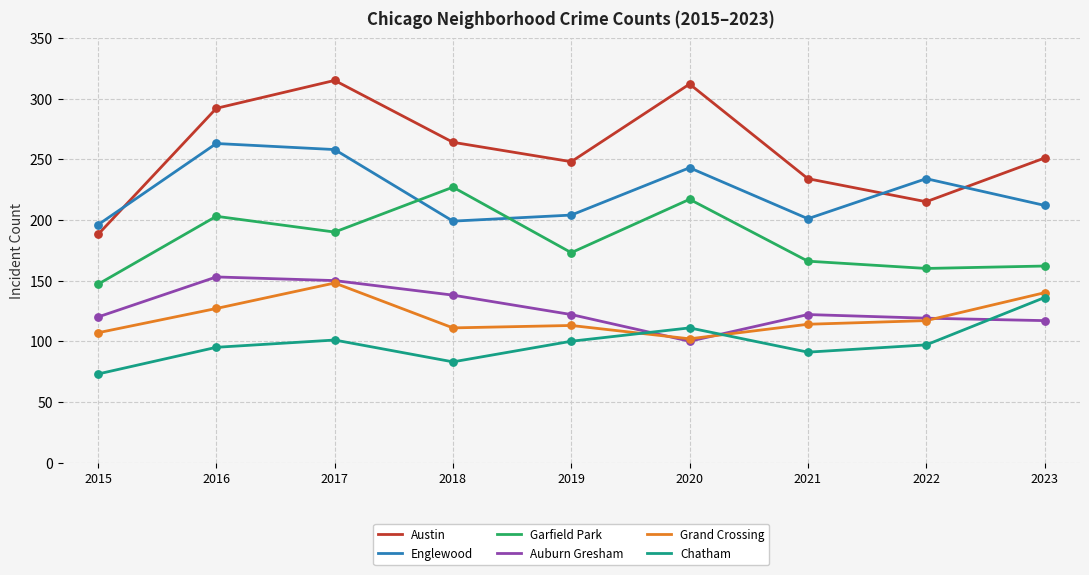

What are all the series names shown in the legend?

Austin, Englewood, Garfield Park, Auburn Gresham, Grand Crossing, Chatham